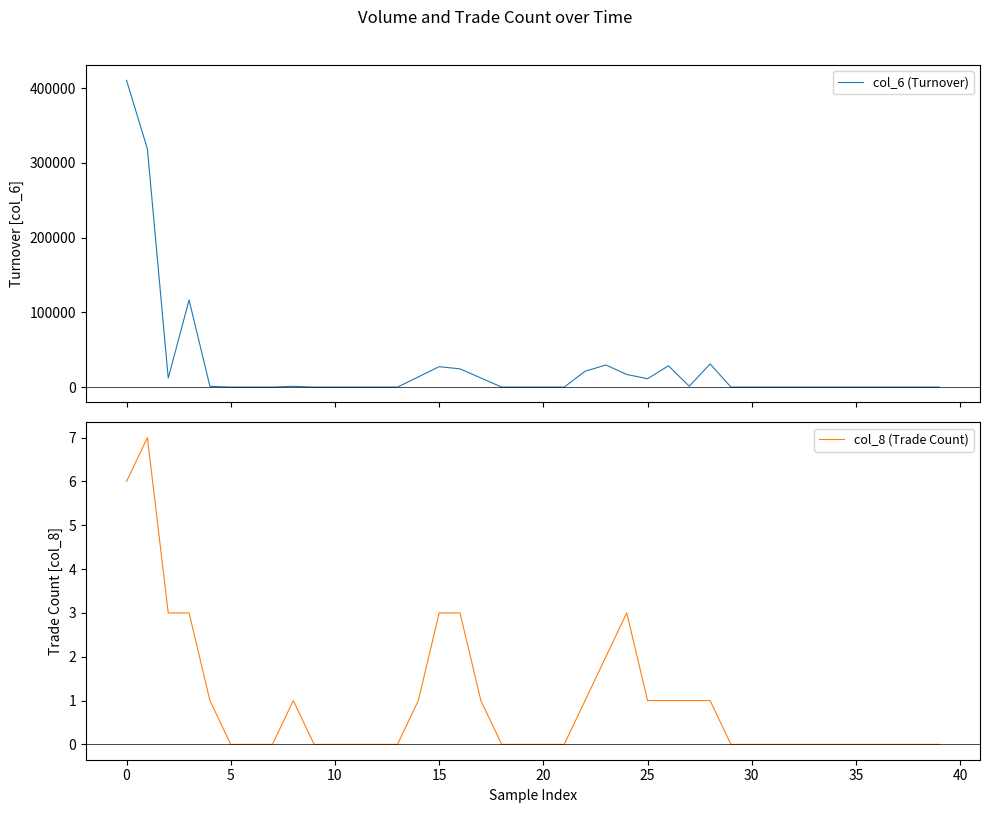

Is it true that col_8 (Trade Count) equals 9 at 0?

False